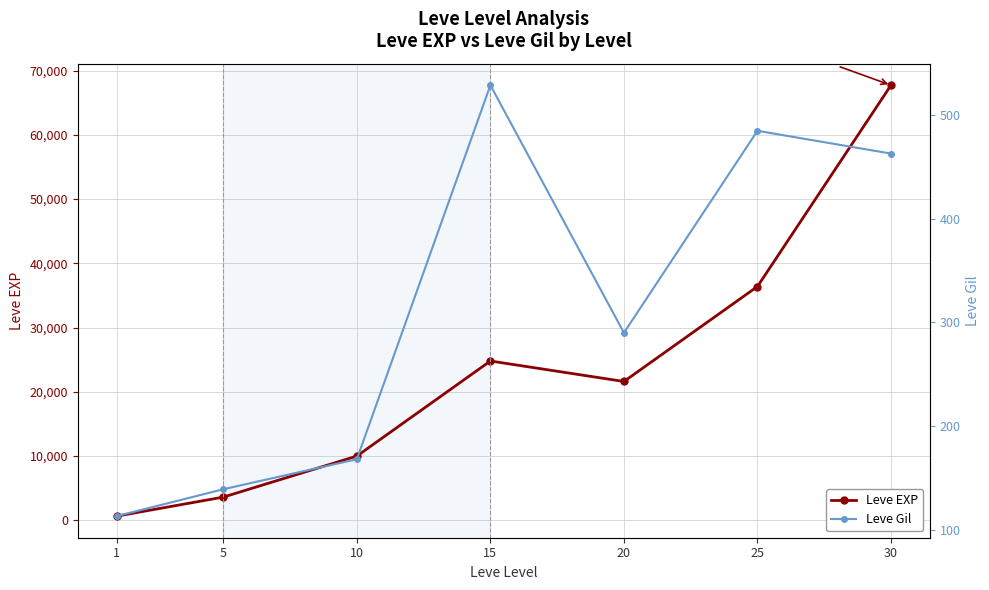

List the series in order of their peak value, highest first.

Leve EXP, Leve Gil